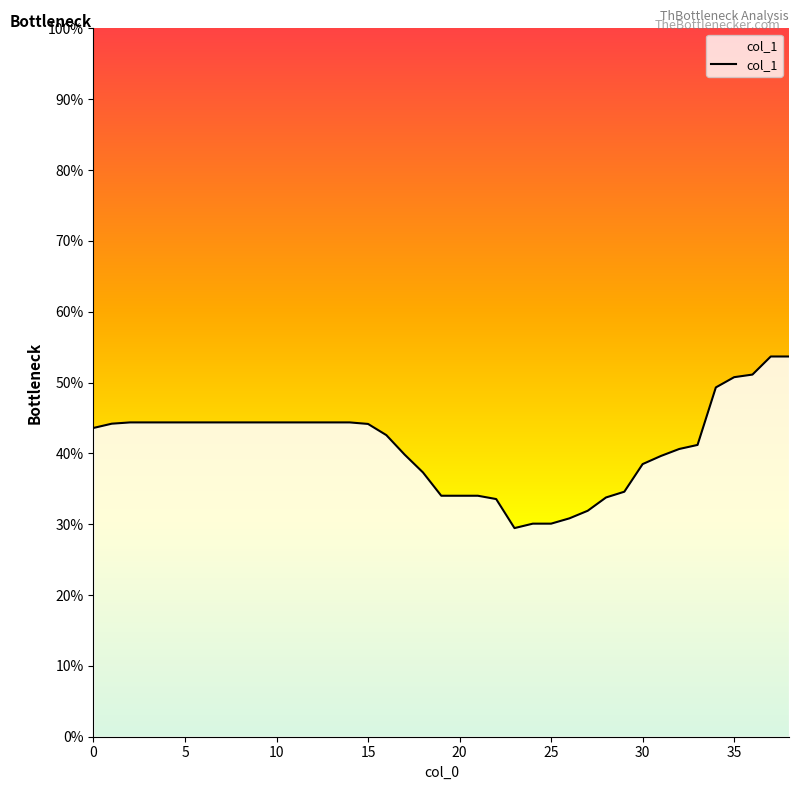

What is the greatest value displayed?

53.7